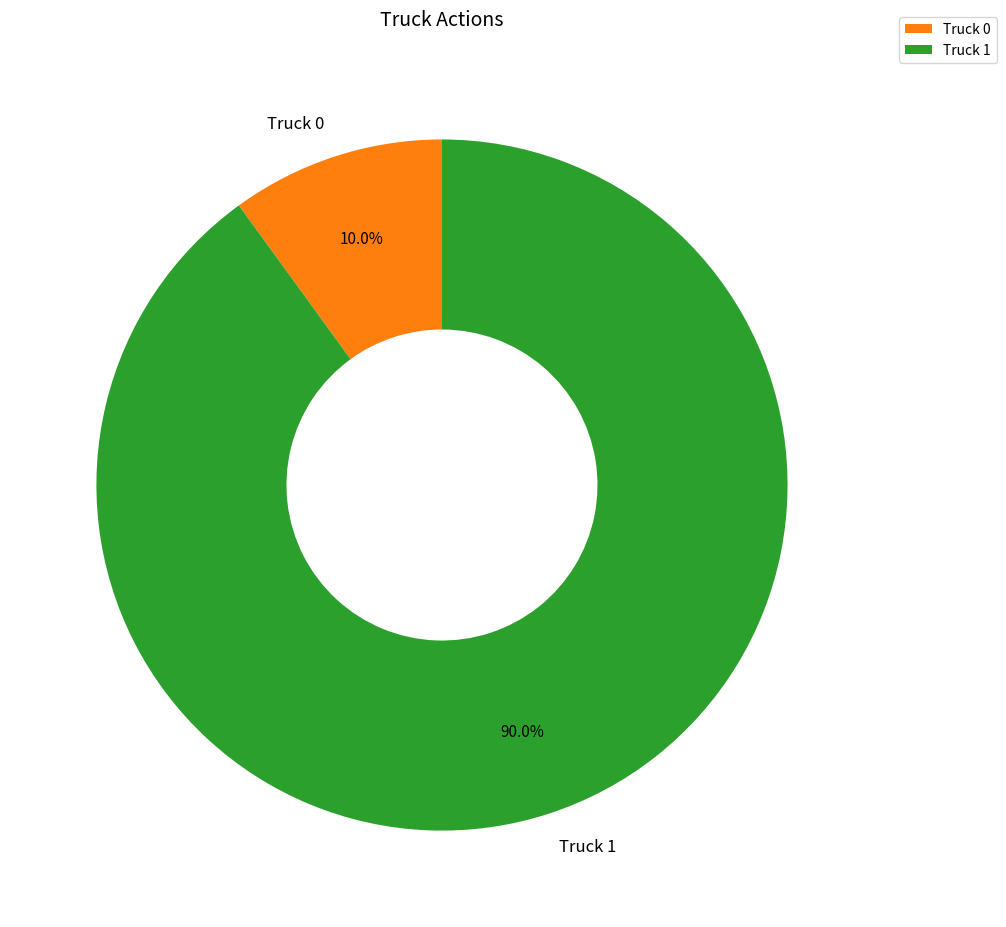

How much of the chart is everything except Truck 0?

90.0%